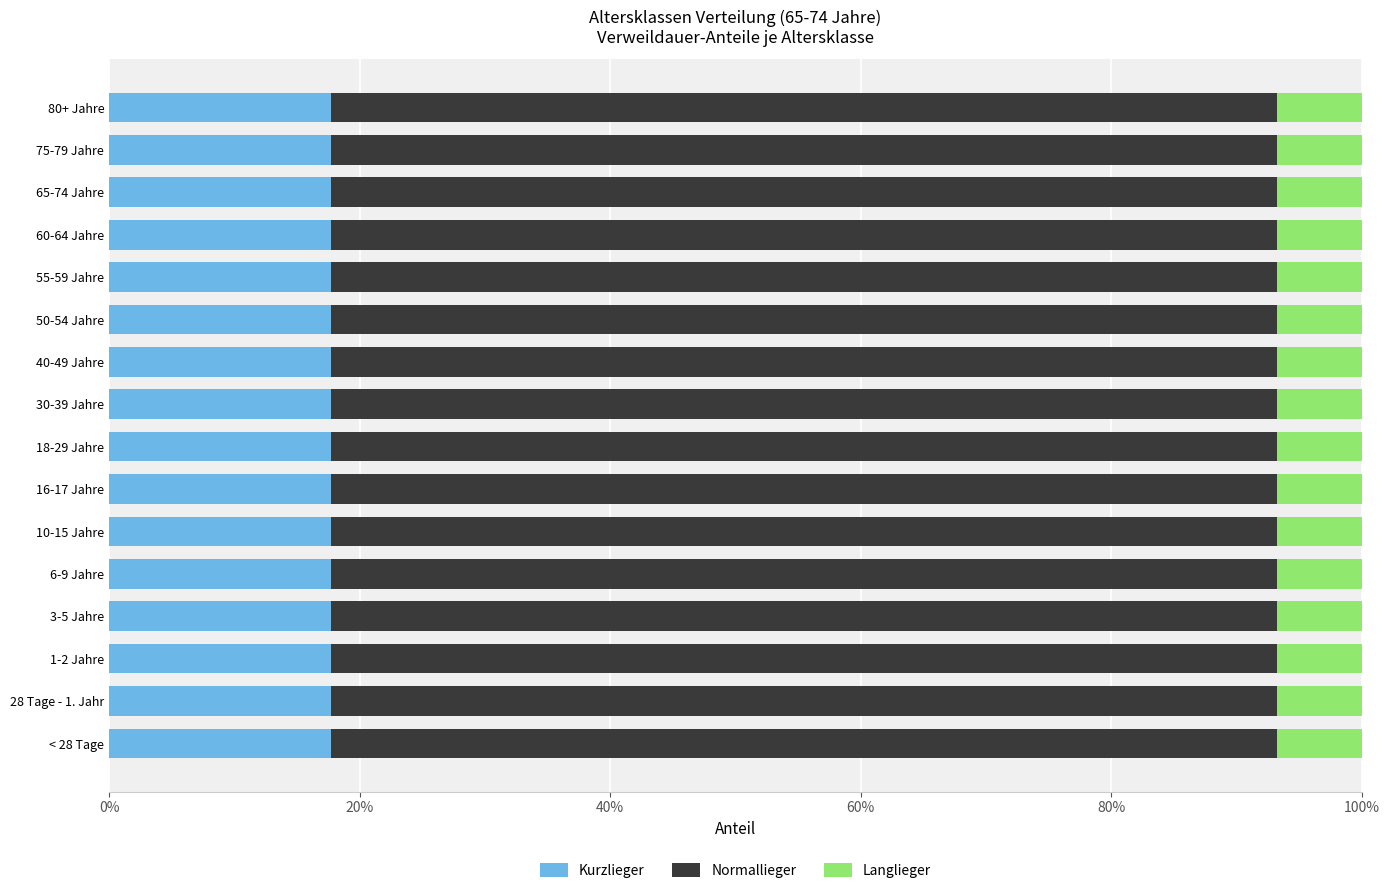

What are all the series names shown in the legend?

Kurzlieger, Normallieger, Langlieger